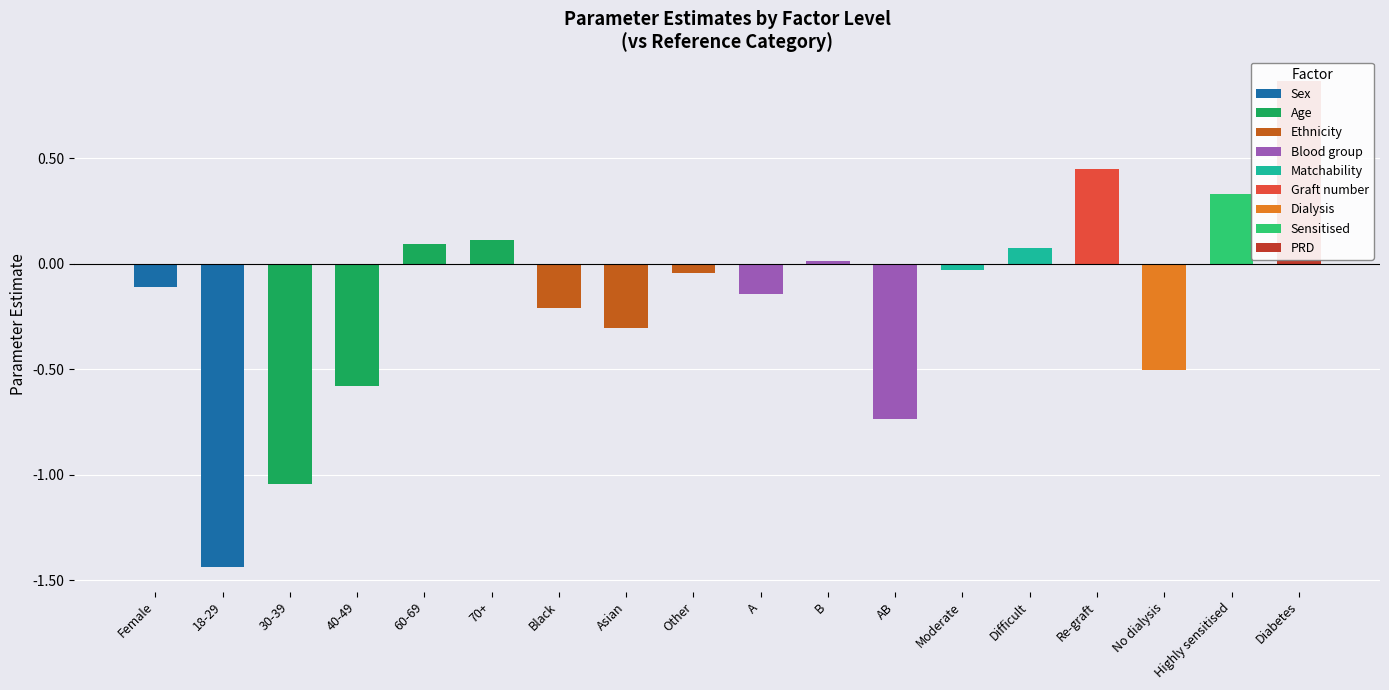

Rank the categories by value from highest to lowest.

Diabetes, Re-graft, Highly sensitised, 70+, 60-69, Difficult, B, Moderate, Other, Female, A, Black, Asian, No dialysis, 40-49, AB, 30-39, 18-29